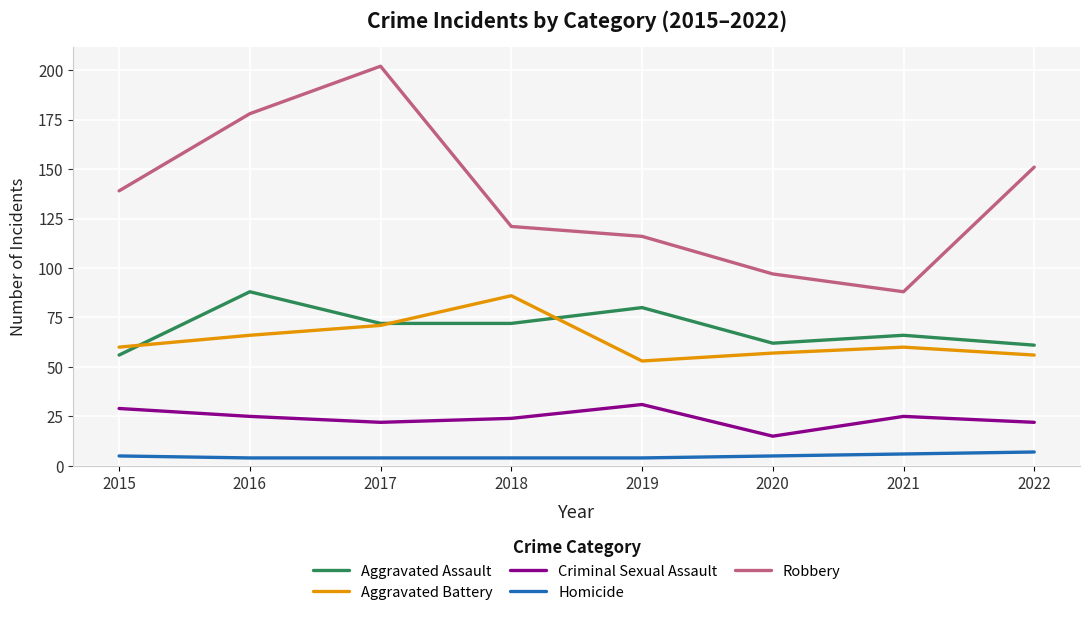

Reading left to right, extract all data points from this chart.

Aggravated Assault: 2015=56	2016=88	2017=72	2018=72	2019=80	2020=62	2021=66	2022=61
Aggravated Battery: 2015=60	2016=66	2017=71	2018=86	2019=53	2020=57	2021=60	2022=56
Criminal Sexual Assault: 2015=29	2016=25	2017=22	2018=24	2019=31	2020=15	2021=25	2022=22
Homicide: 2015=5	2016=4	2017=4	2018=4	2019=4	2020=5	2021=6	2022=7
Robbery: 2015=139	2016=178	2017=202	2018=121	2019=116	2020=97	2021=88	2022=151